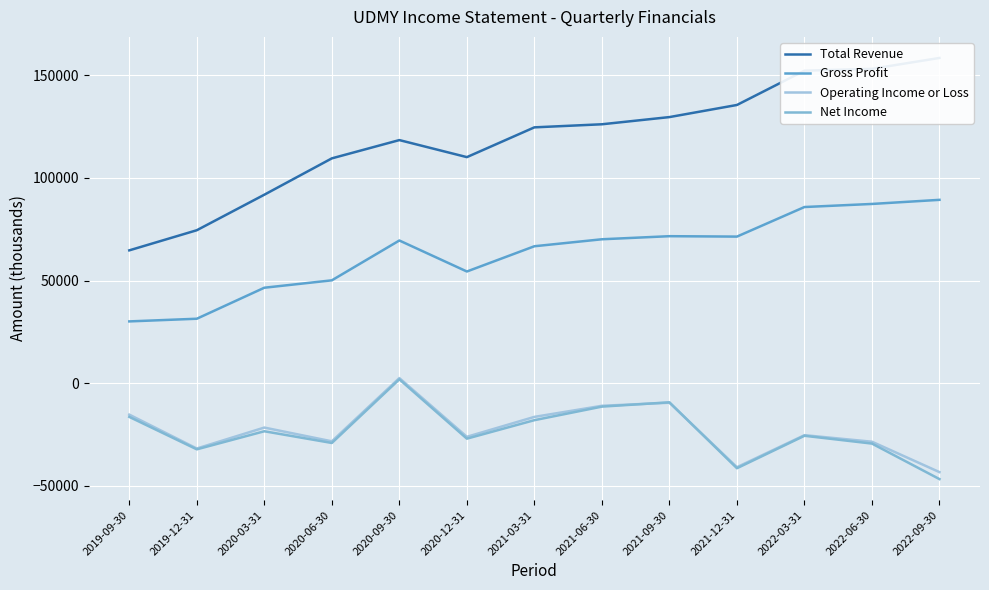

Is it true that Net Income equals -23400 at 2020-03-31?

True